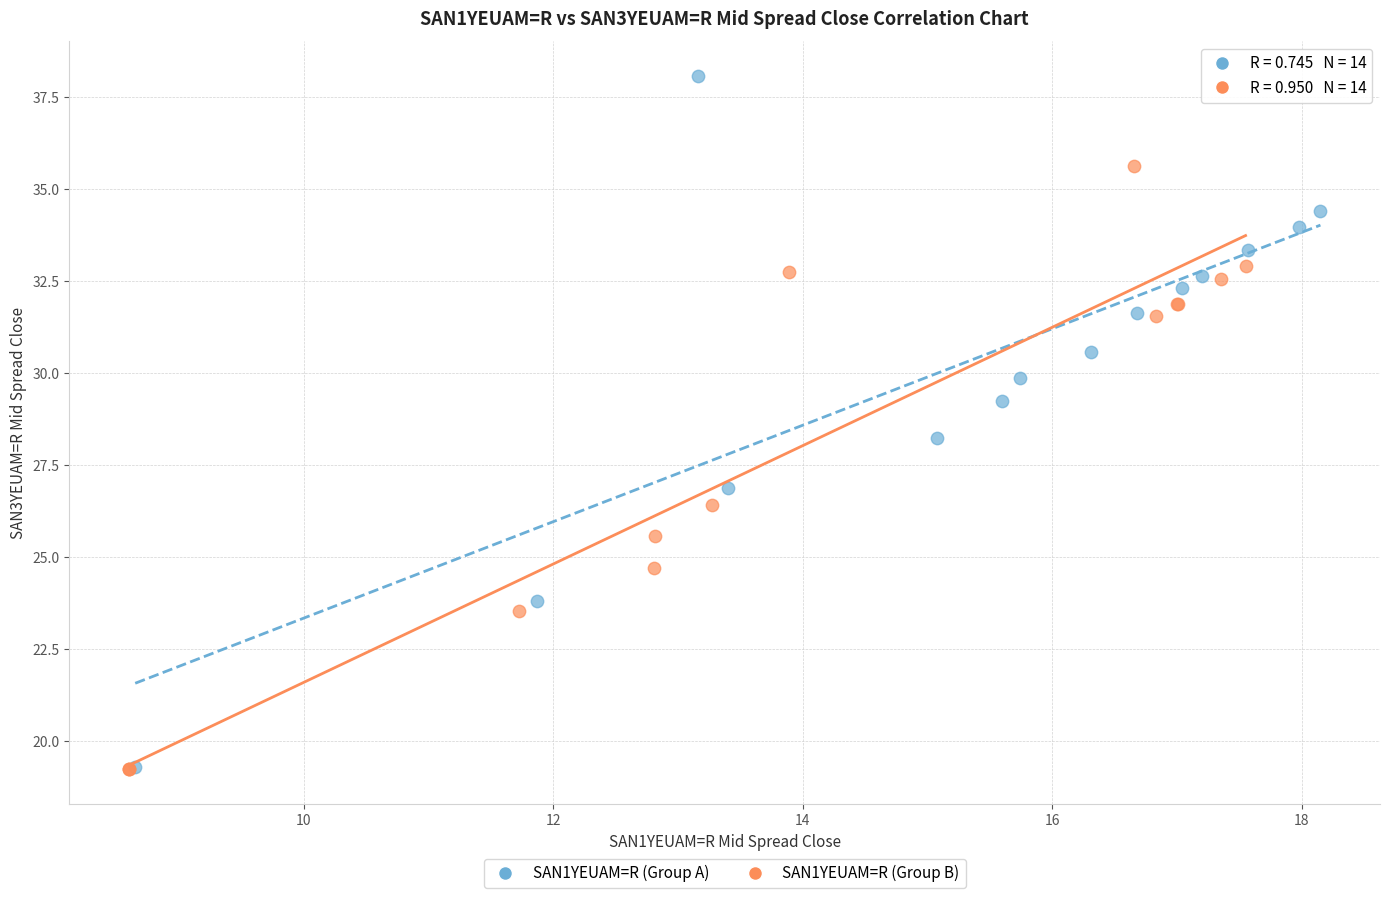

Which series contains the highest Y value?

SAN1YEUAM=R (Group A)